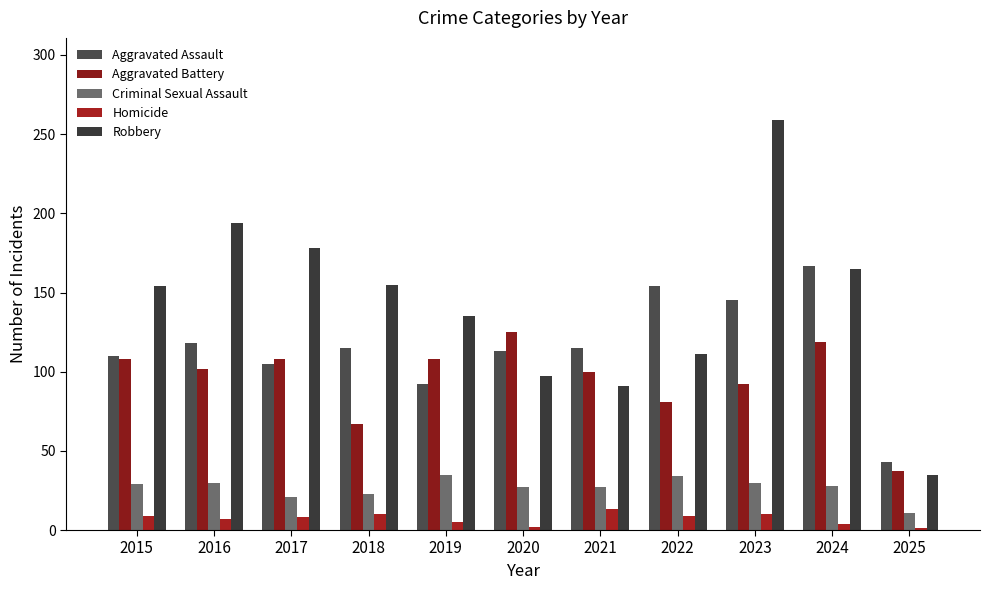

At how many categories does at least one series exceed 129?

8